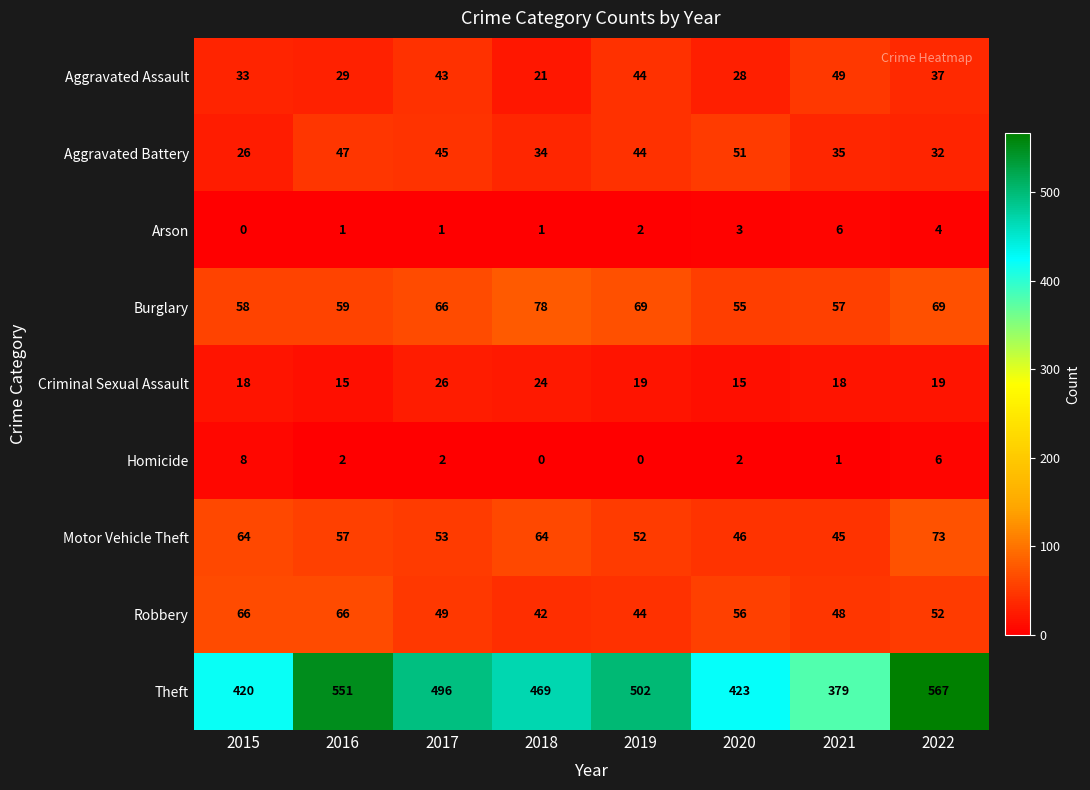

Is the value of Theft at 2020 greater than the value of Homicide at 2021?

Yes